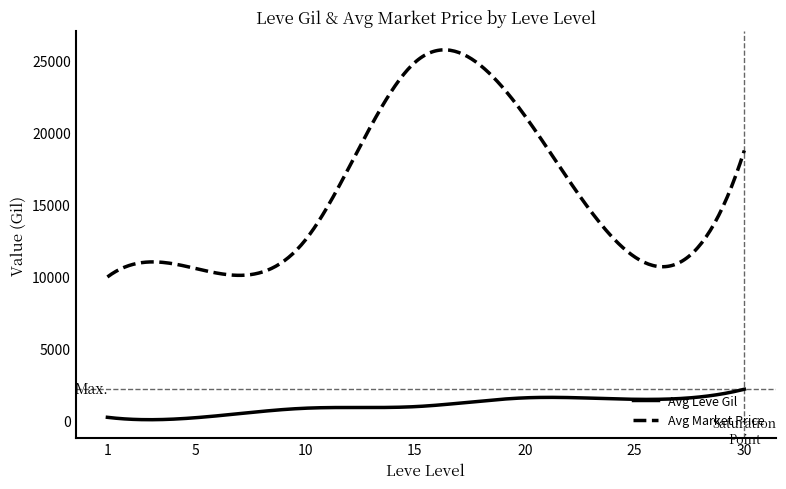

What is the highest value of the Avg Market Price series?

25750.6